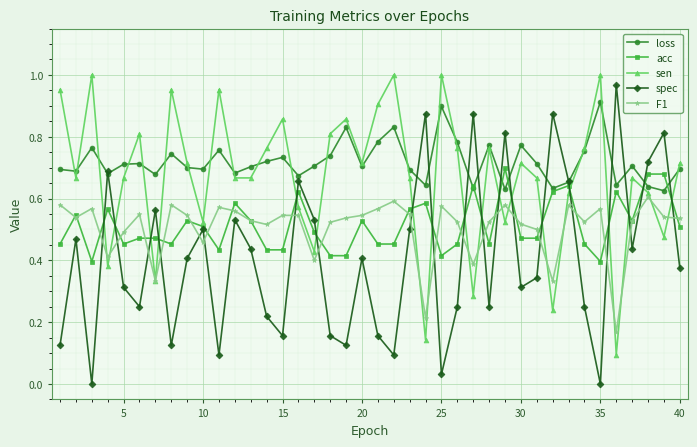

True or false: spec has more than 2 interior local peaks.

True